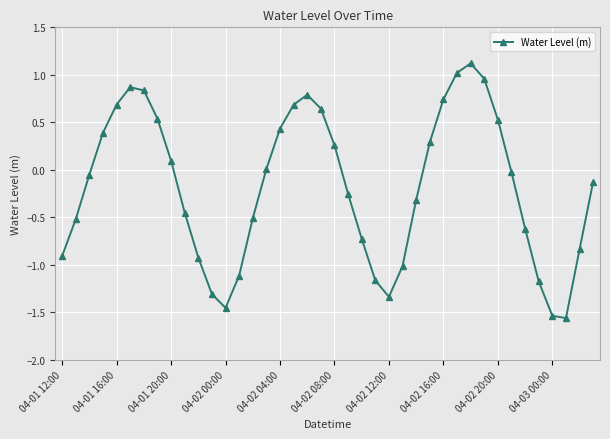

How many lines are shown in the chart?

1